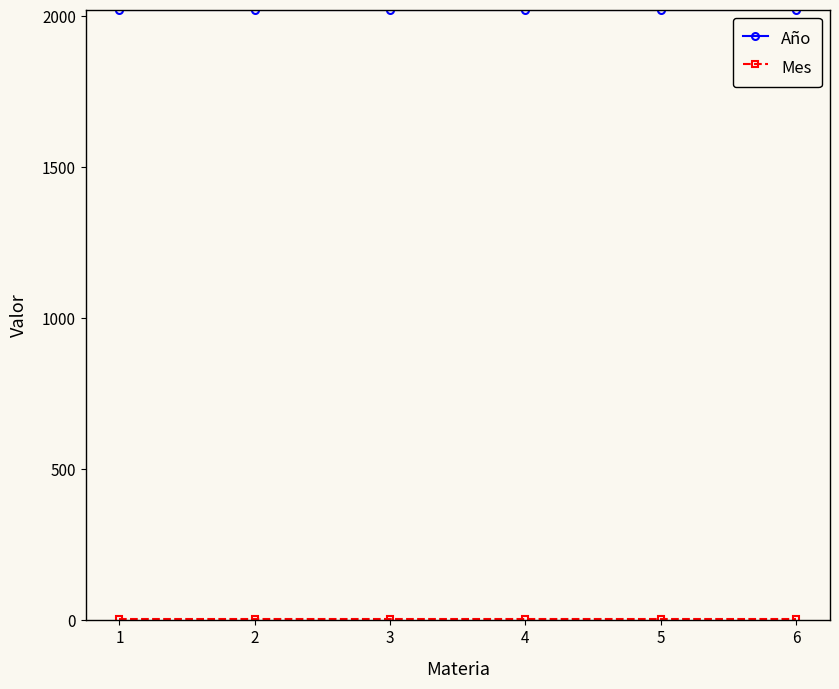

What is the sum of all Año values?

12126